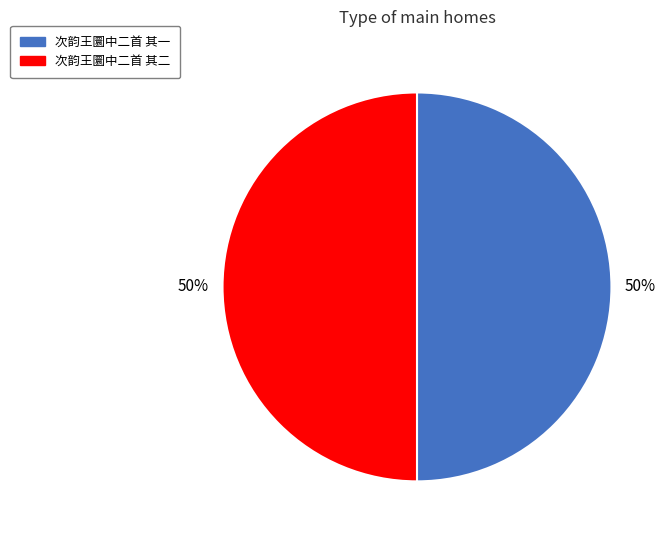

How many slices are in this pie chart?

2